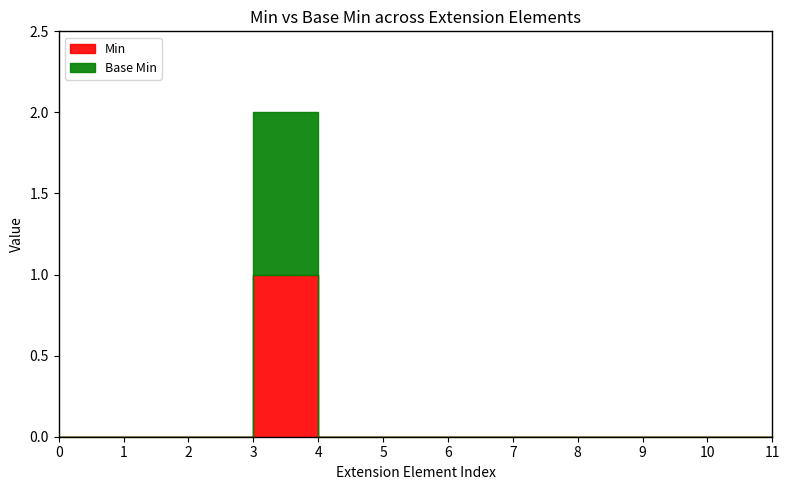

What are all the series names shown in the legend?

Min, Base Min